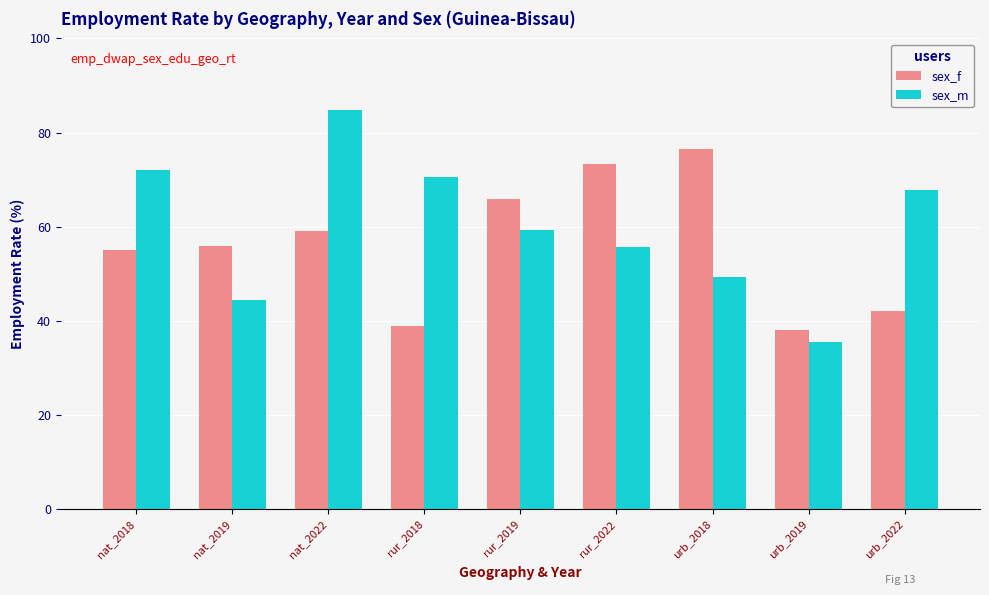

Does the chart contain stacked bars?

No